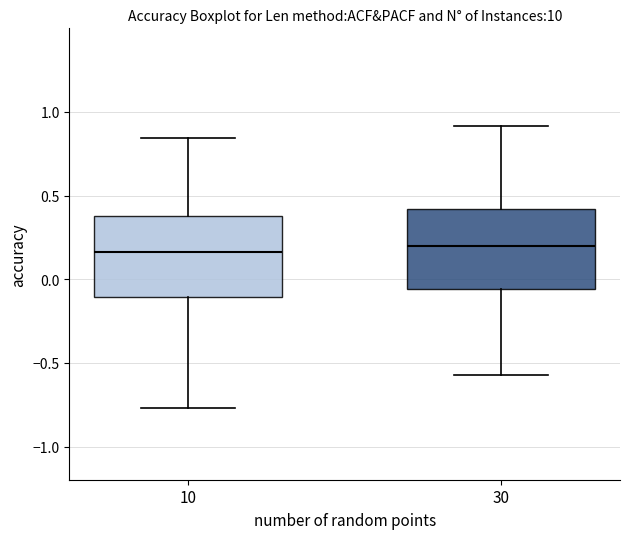

Reading left to right, read every box against the y-axis: the position of its median line, the range the box covers, and the ends of its whiskers. The values are not printed on the chart, so give them approximately, as read against the axis.

10: median 0.15, box -0.10 to 0.40, whiskers -0.75 to 0.85
30: median 0.20, box -0.05 to 0.40, whiskers -0.55 to 0.90